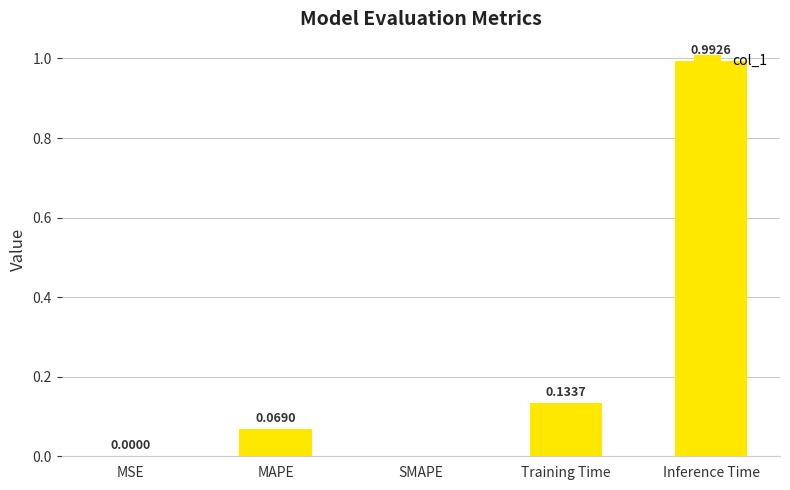

The value at Inference Time is 1.3. True or false?

False